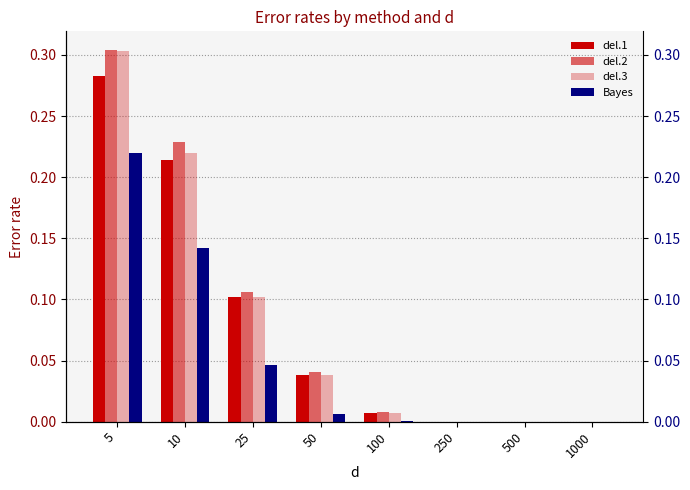

Which series has the largest total across all categories?

del.2